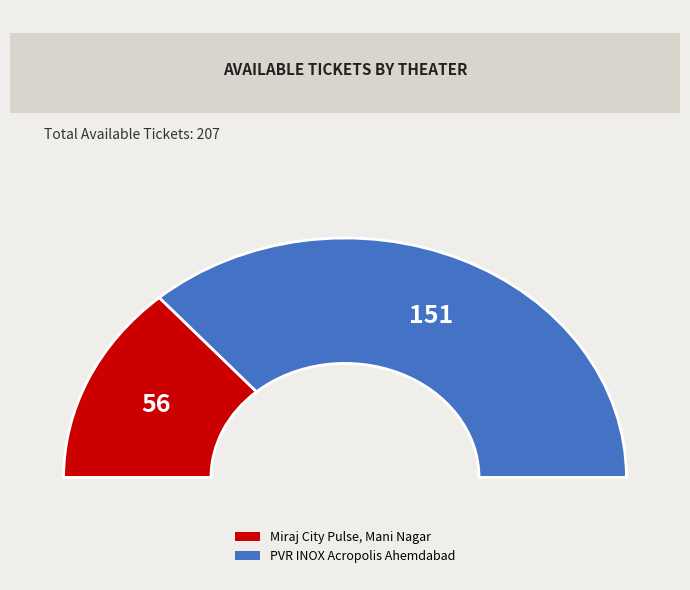

The Miraj City Pulse, Mani Nagar slice represents 12% of the pie. True or false?

False